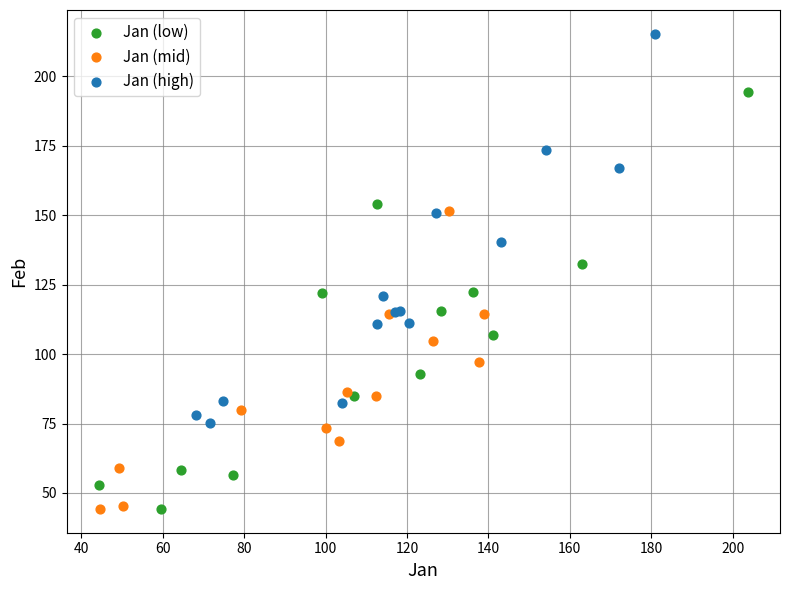

What are all the series names shown in the legend?

Jan (low), Jan (mid), Jan (high)